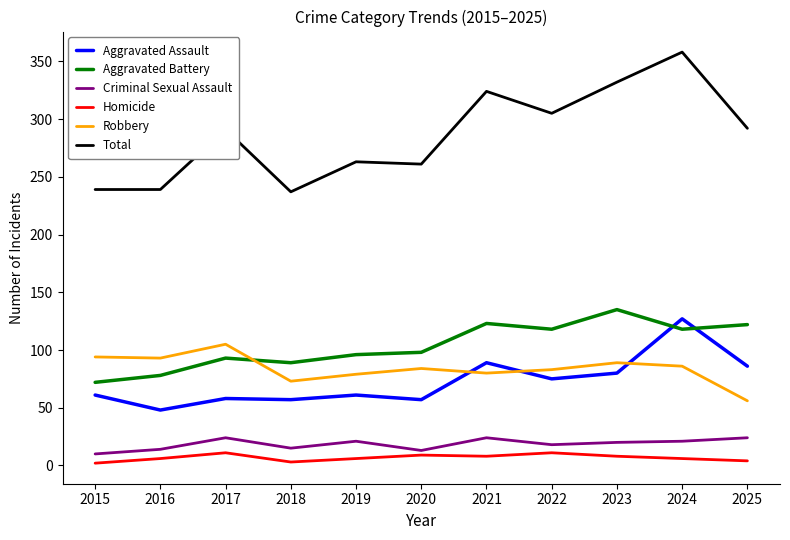

True or false: Robbery and Total cross at least once.

False